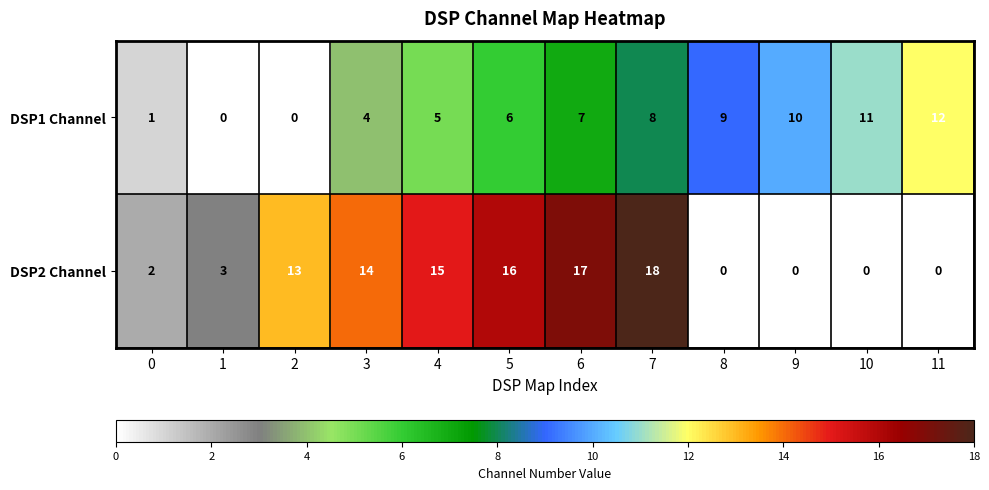

What is the maximum value shown in the chart?

18